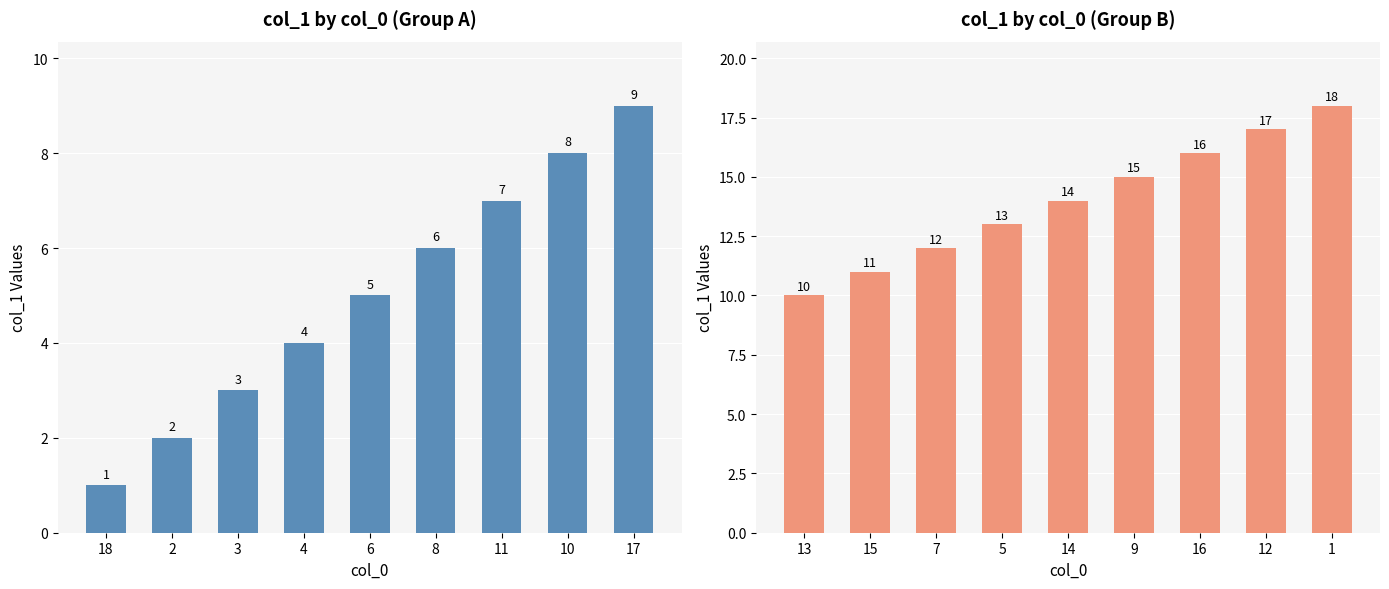

At which category does the chart reach its minimum across all series?

18